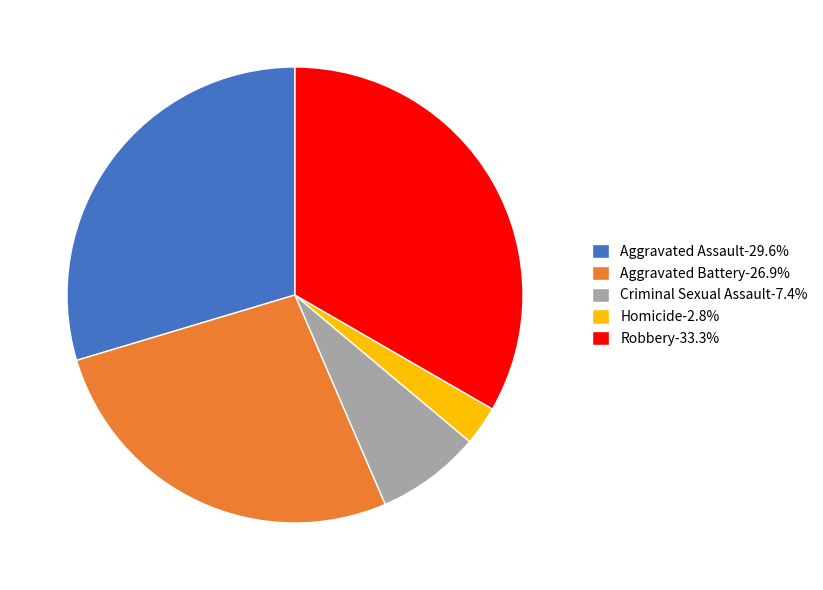

Rank the categories by value from lowest to highest.

Homicide, Criminal Sexual Assault, Aggravated Battery, Aggravated Assault, Robbery